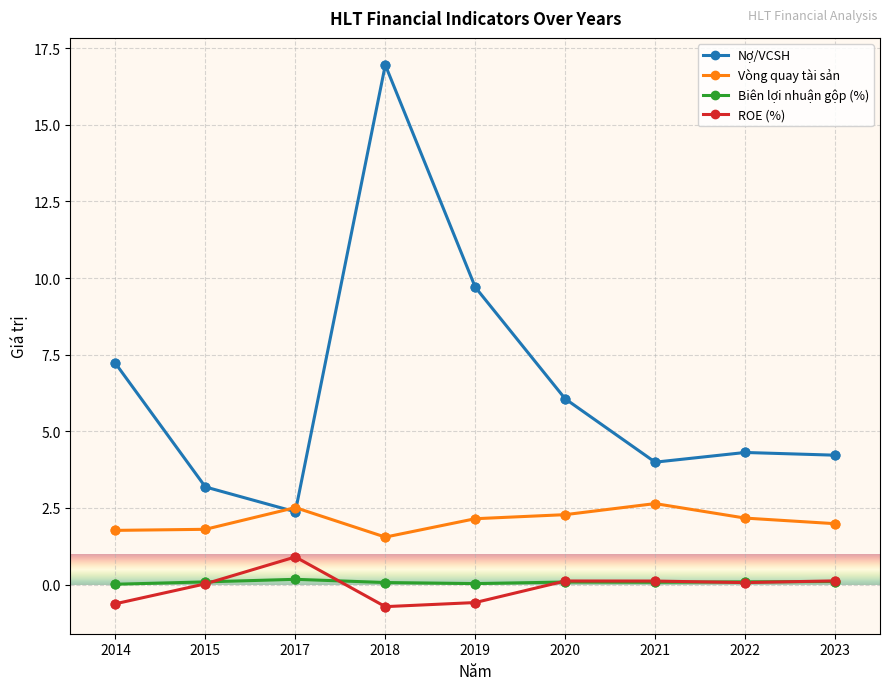

At how many categories does at least one series exceed 12?

1